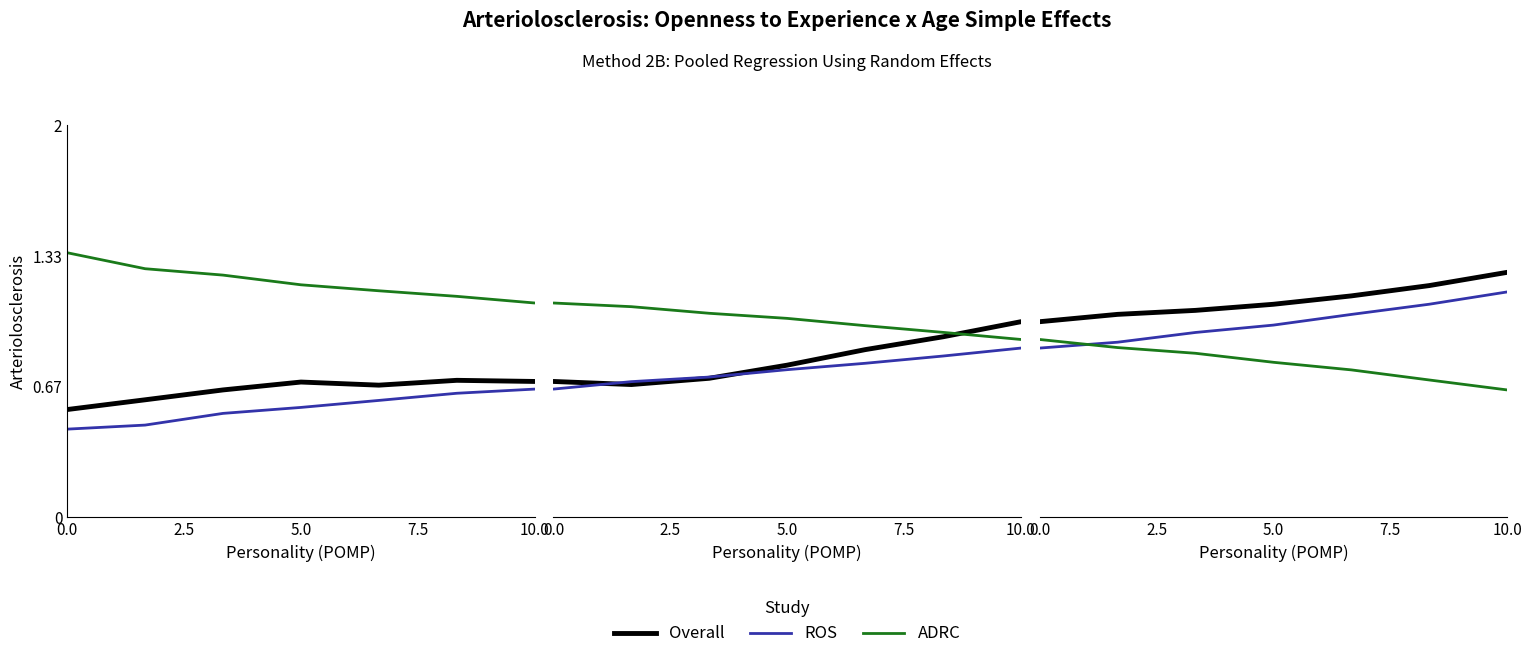

What is the label of the 6th point from the right?

2.5